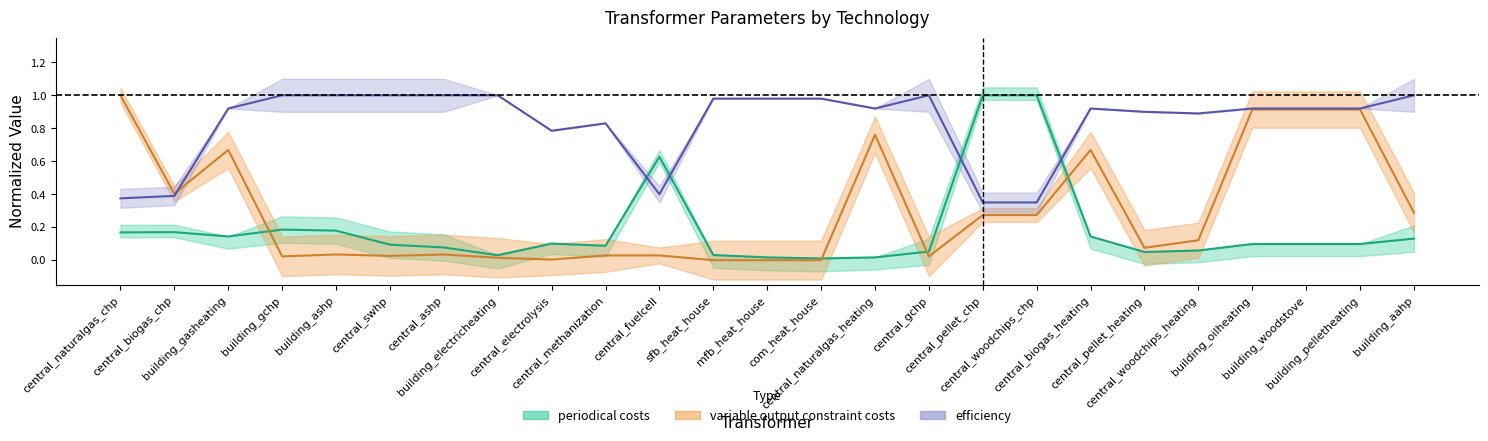

At which category is the sum across all series the highest?

building_oilheating